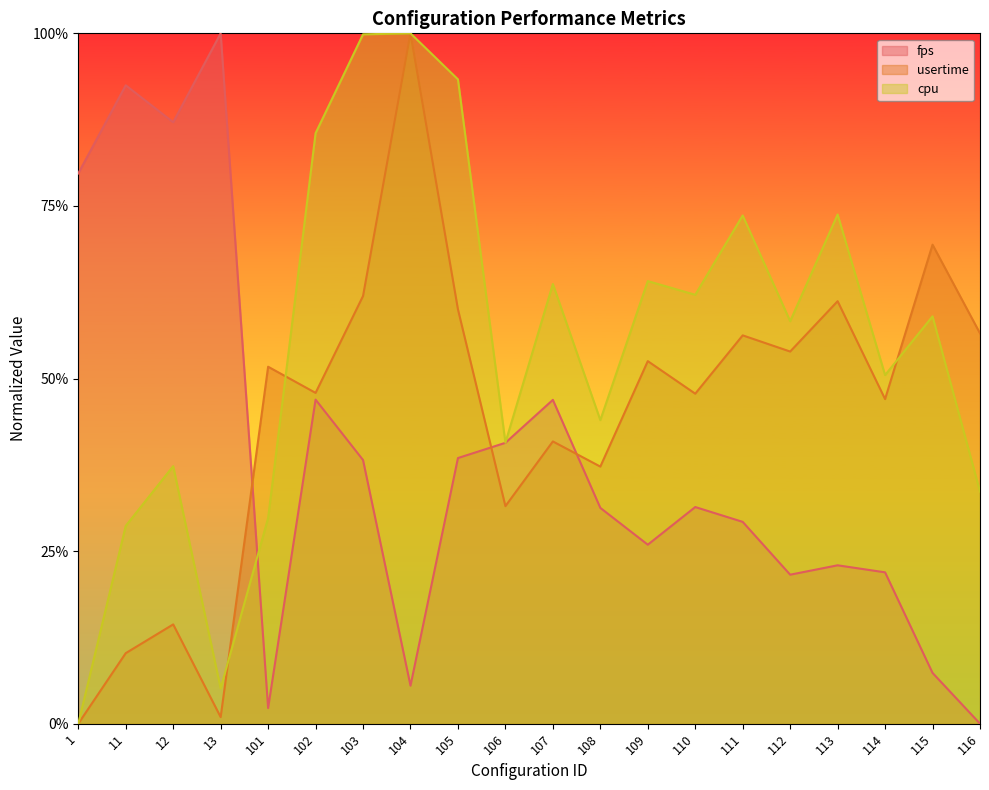

Is the value of fps at 106 greater than the value of cpu at 111?

No